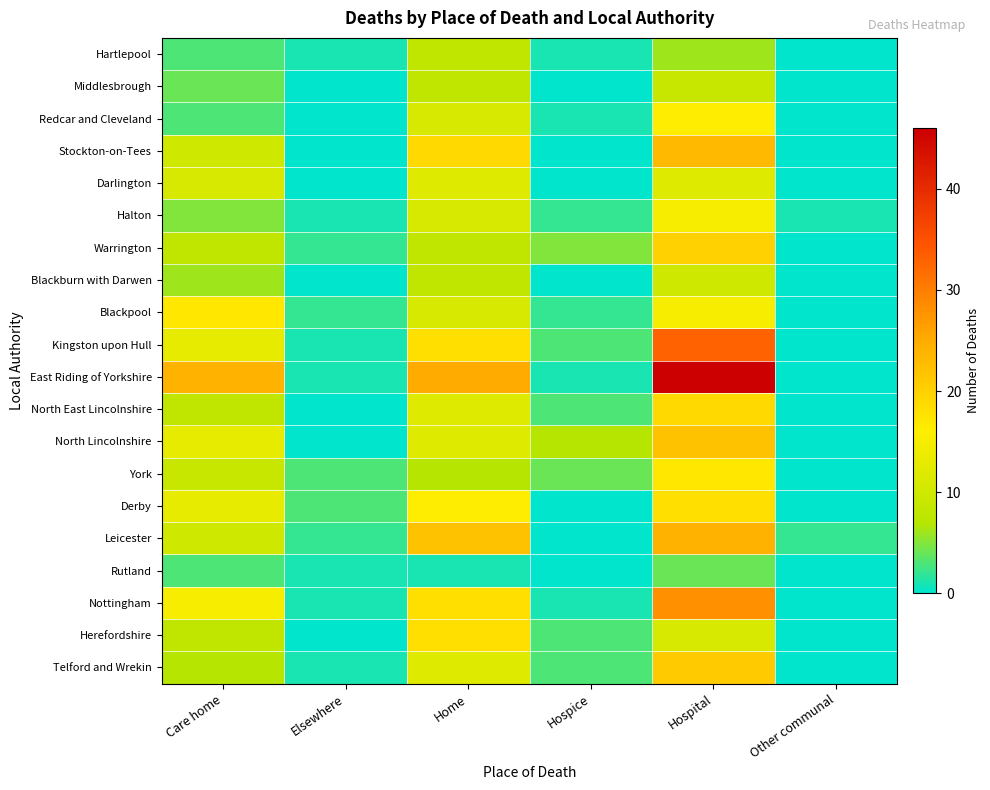

Which category has the highest value across all series?

Hospital